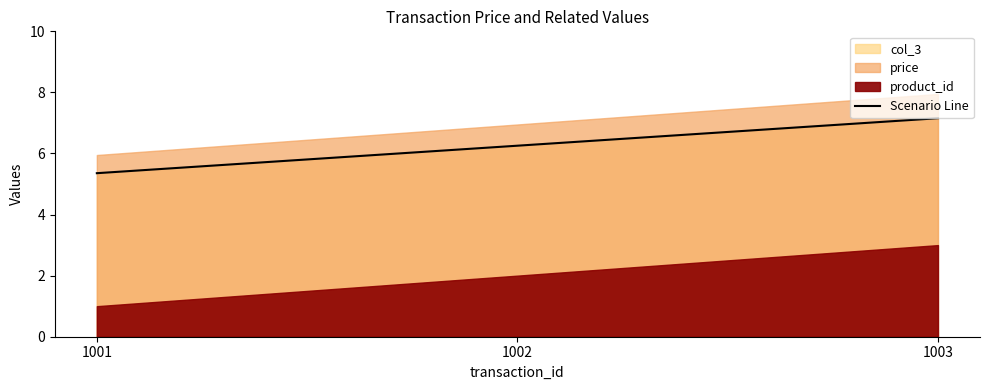

How many data points are less than 6?

1